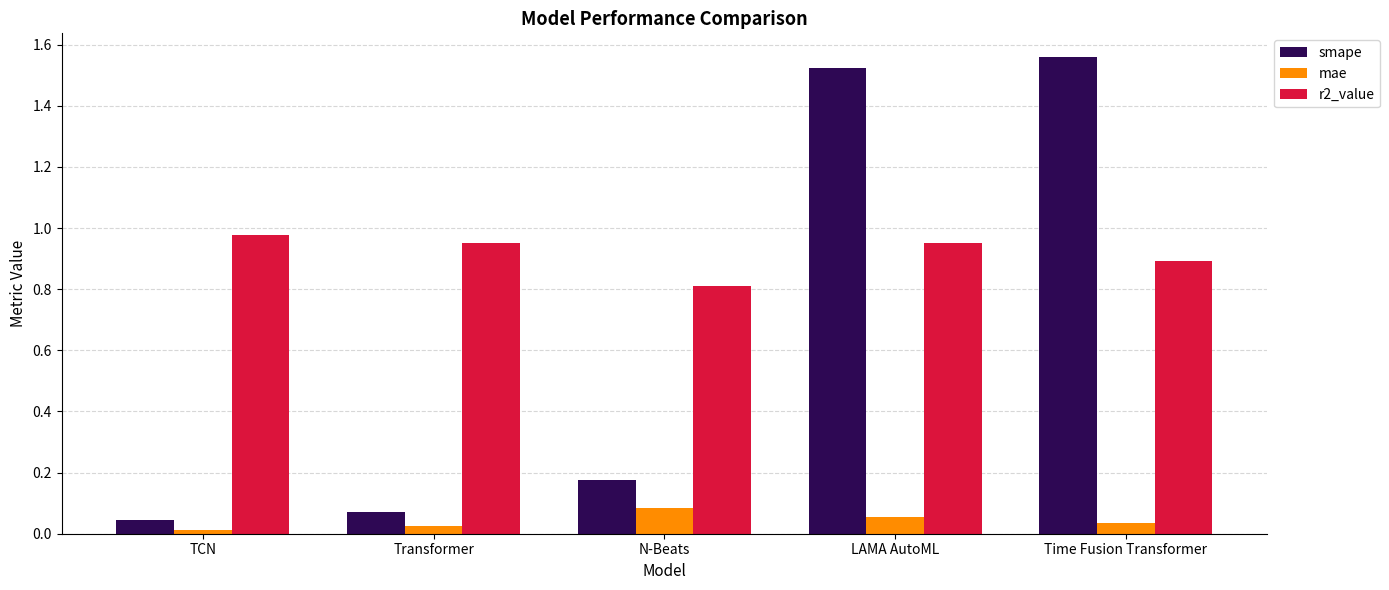

Which series changed the most between N-Beats and Time Fusion Transformer?

smape